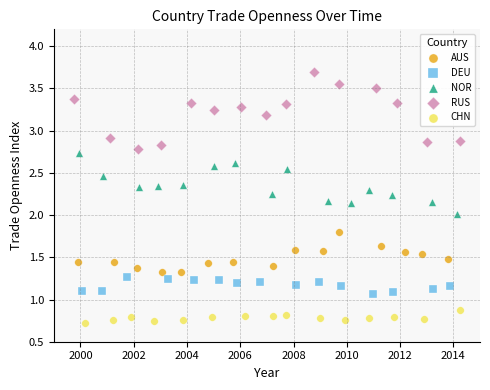

Which series reaches the maximum Y coordinate?

RUS